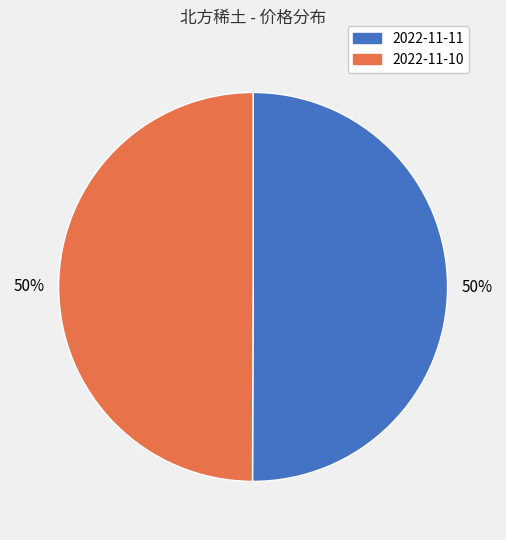

The 2022-11-11 slice represents 50% of the pie. True or false?

True